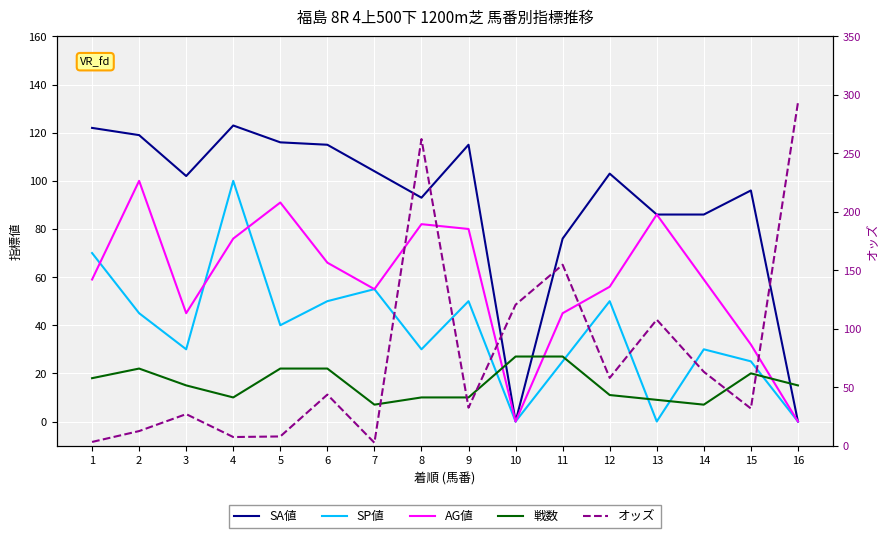

Rank the series at 5 from lowest to highest value.

オッズ, 戦数, SP値, AG値, SA値